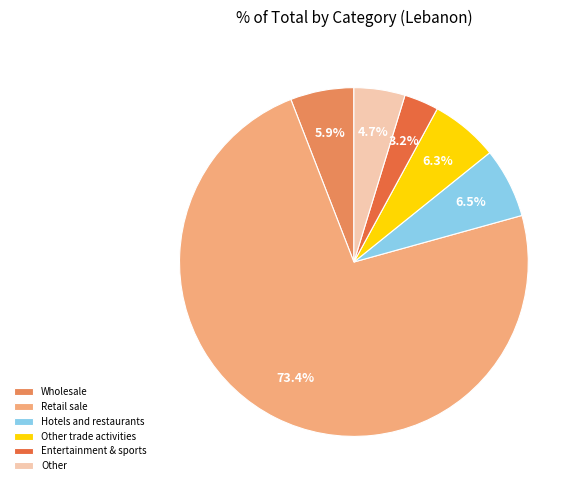

How many slices are in this pie chart?

6